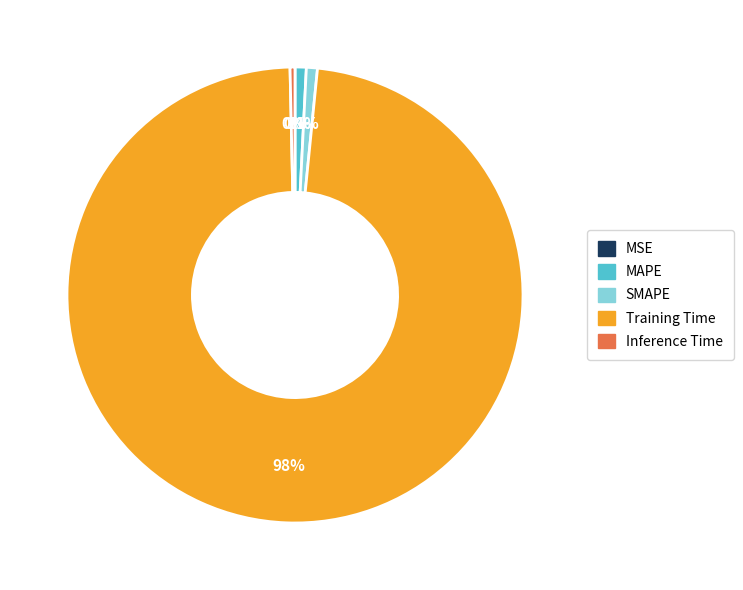

Which category has the biggest portion of the pie?

Training Time